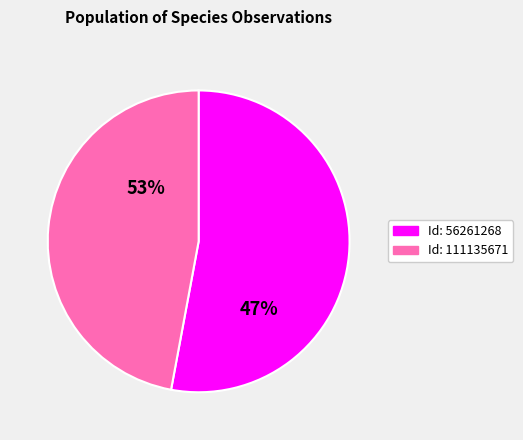

What is the total percentage of 111135671 and 56261268?

100.0%